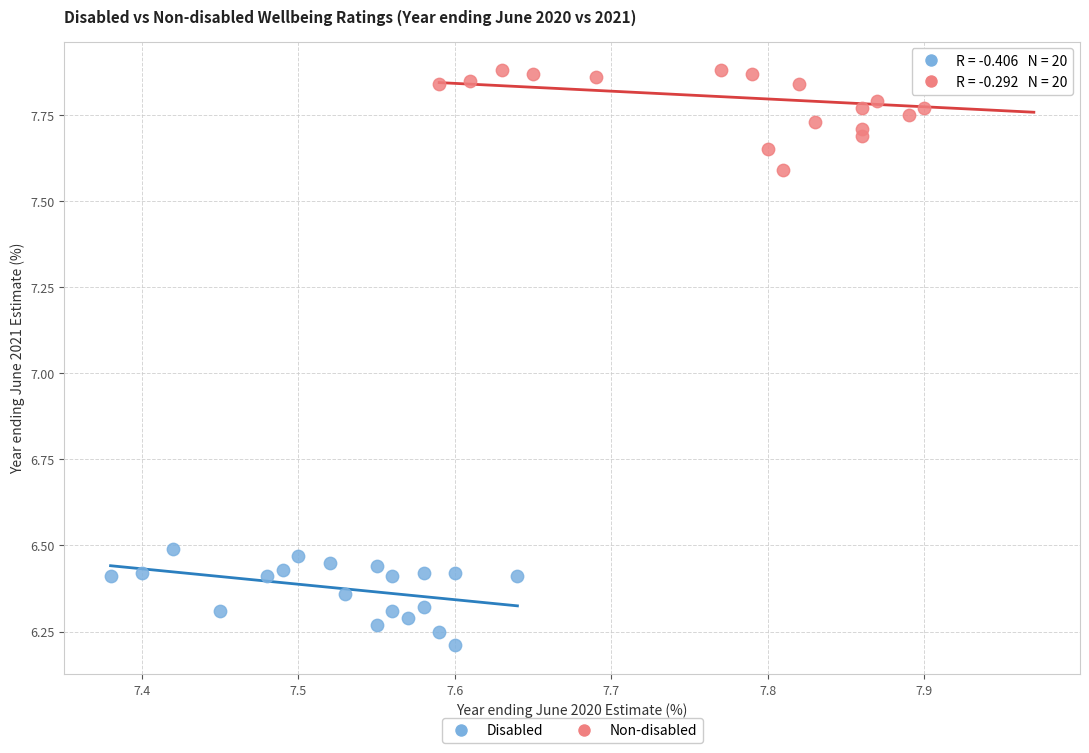

Which series contains the highest Y value?

Non-disabled